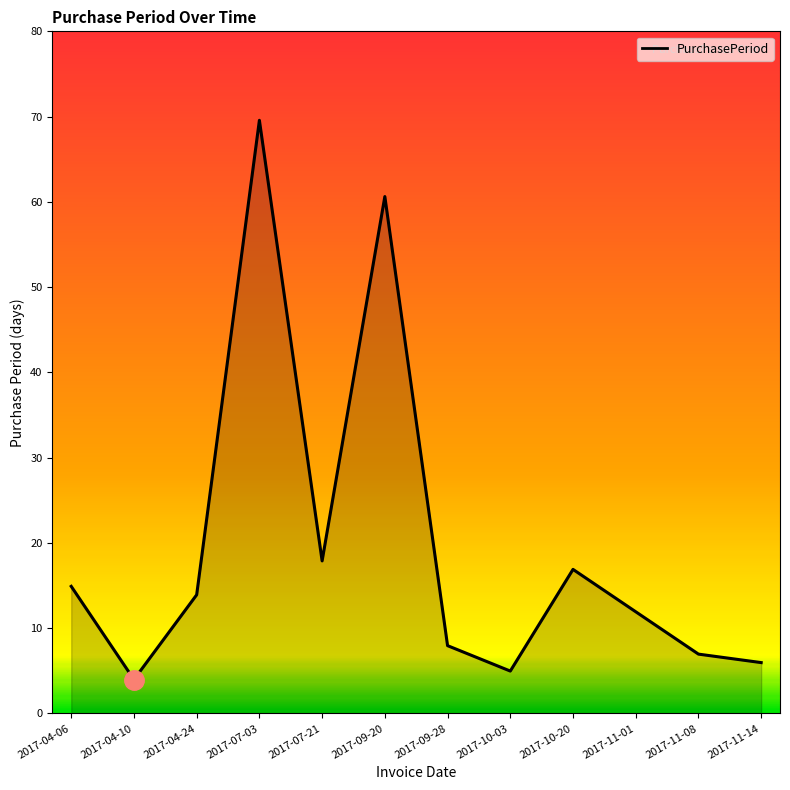

Is it true that the value at 2017-09-28 is 11?

False